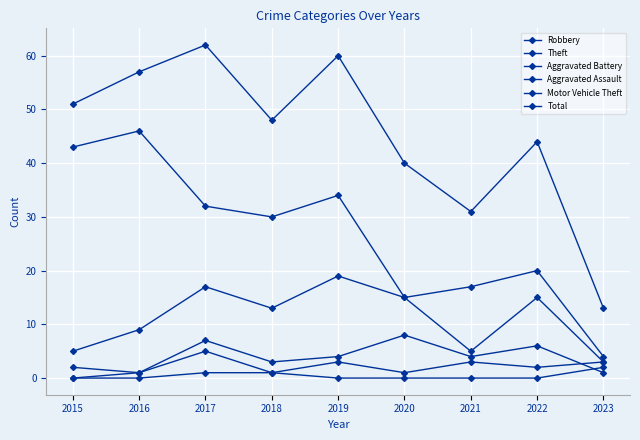

Is the value of Aggravated Battery at 2016 greater than the value of Theft at 2020?

No